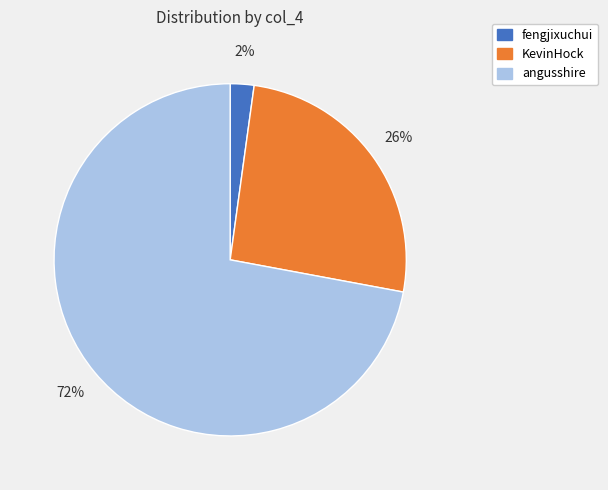

Does any single category account for the majority?

Yes